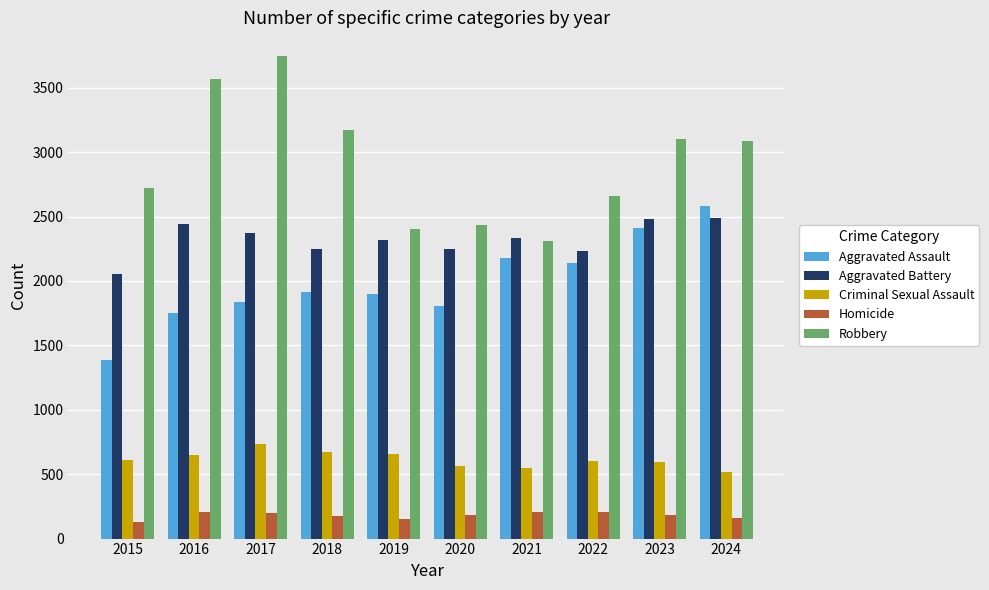

Does the chart contain stacked bars?

No